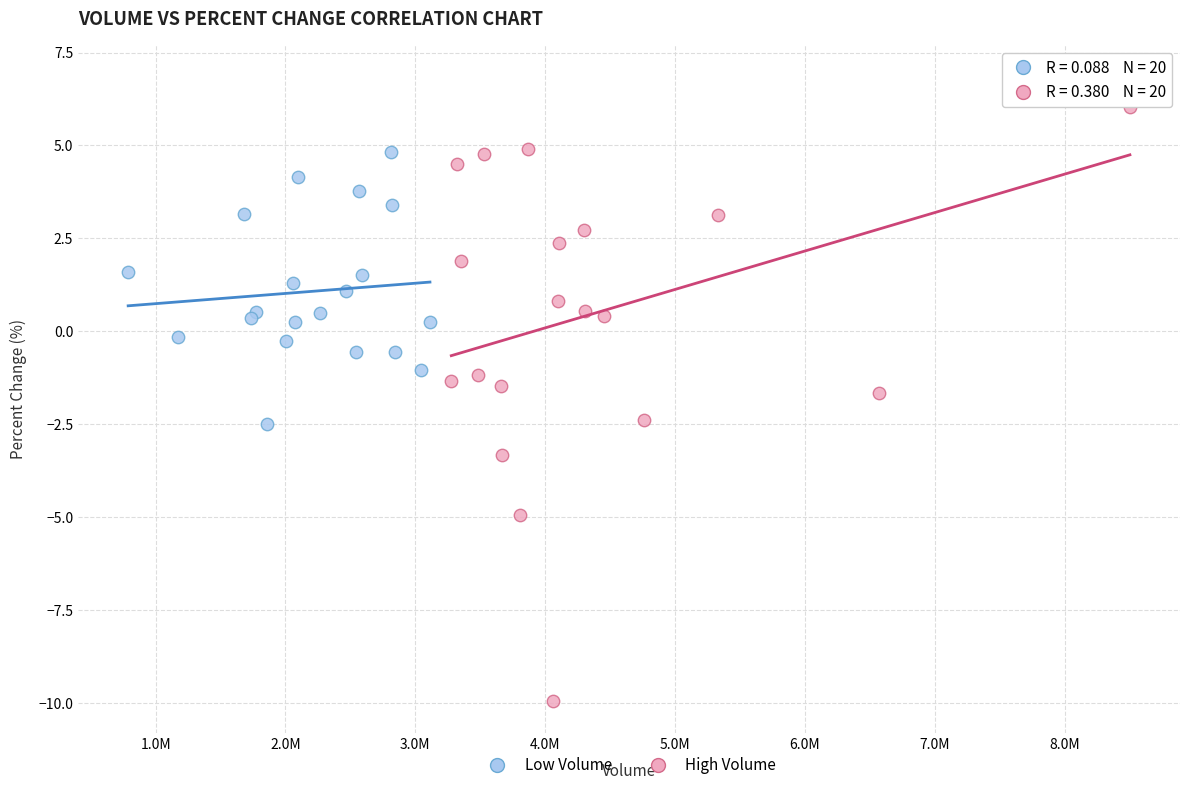

Which series contains the highest Y value?

High Volume